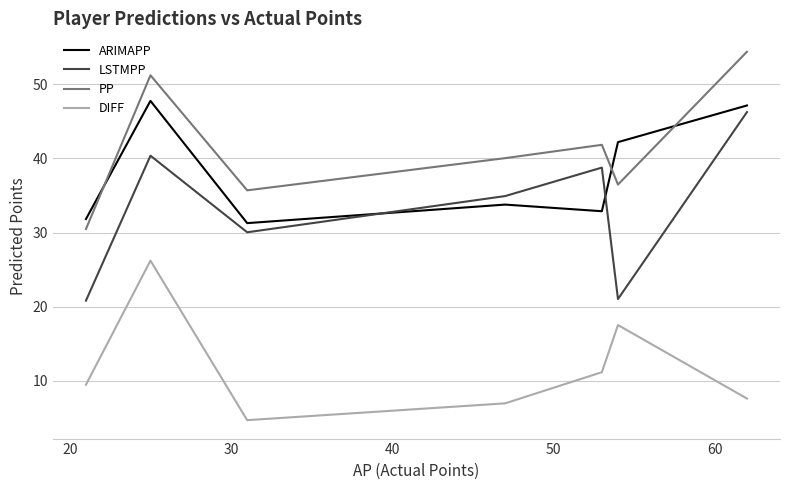

True or false: ARIMAPP and DIFF cross at least once.

False